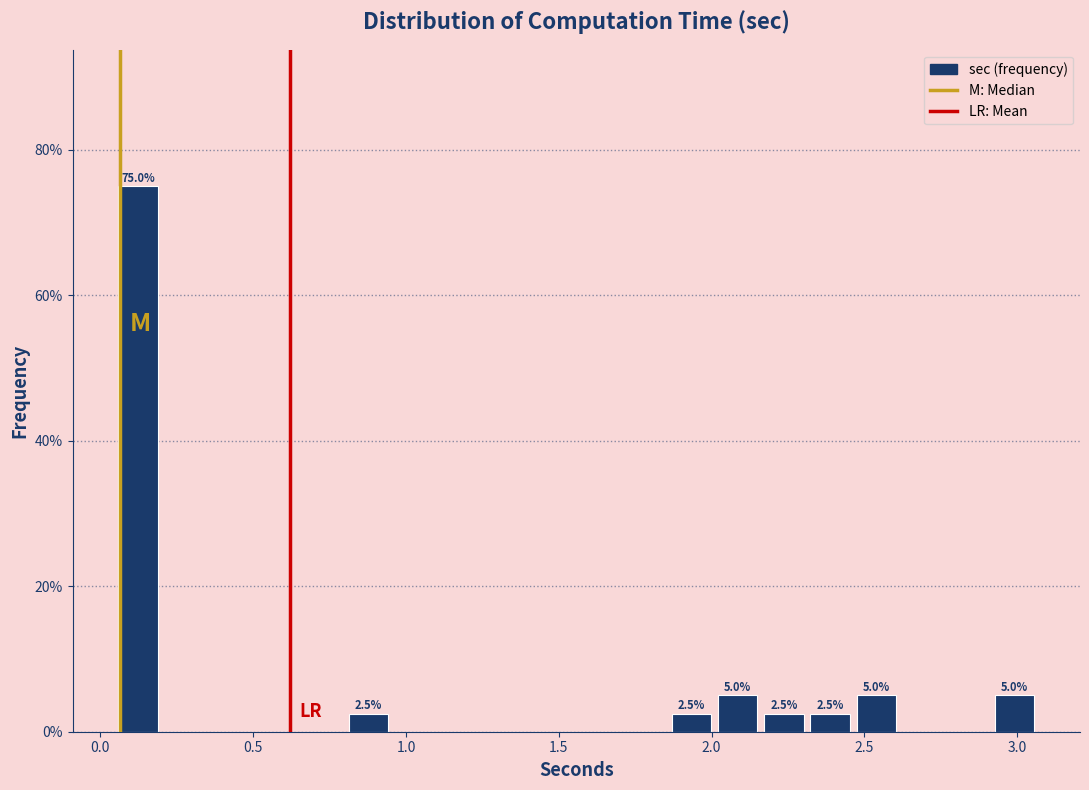

Around what value on the x-axis is the tallest bar? Give the approximate position of its centre, as read against the axis.

0.10